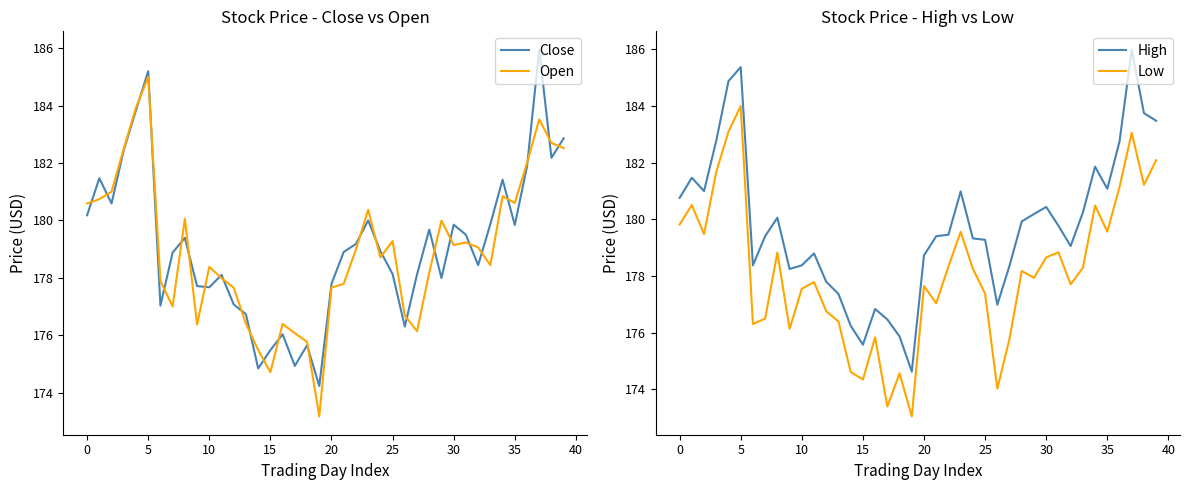

How many times do Close and Open cross each other?

27